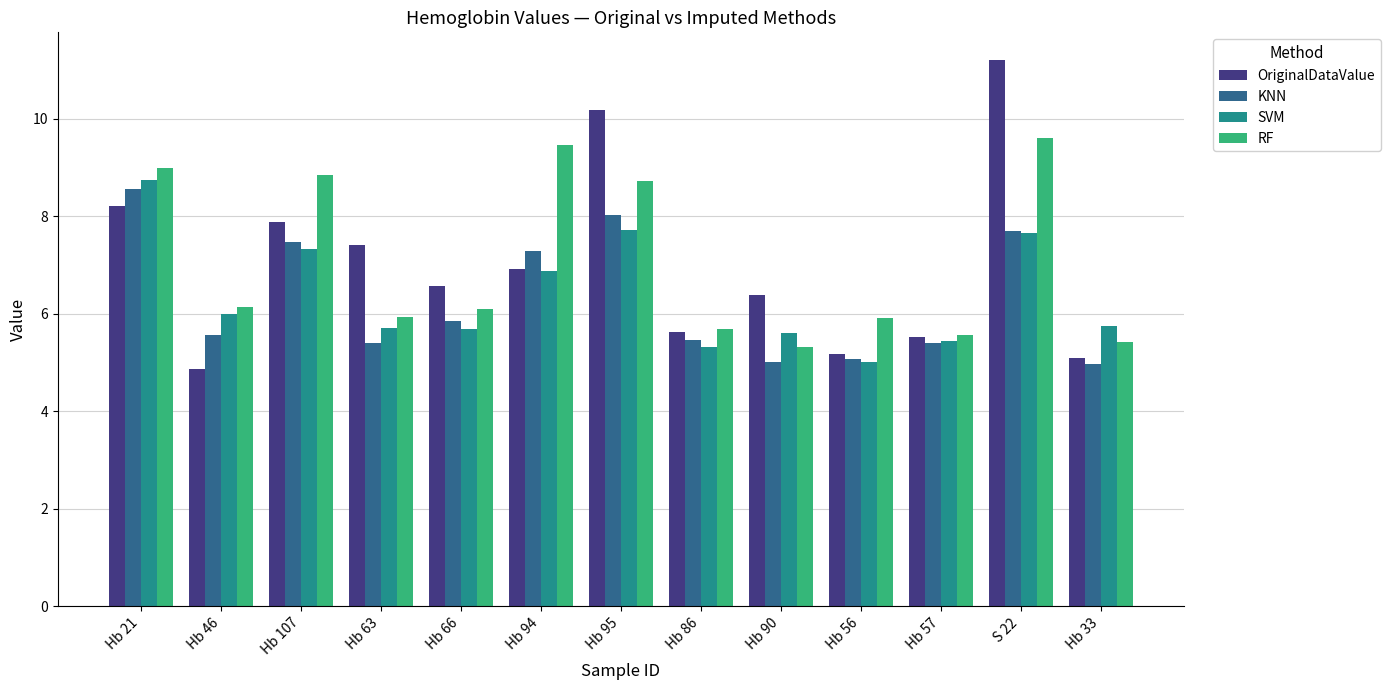

Reading left to right, transcribe all the data shown in this chart.

OriginalDataValue: Hb 21=8.2	Hb 46=4.9	Hb 107=7.9	Hb 63=7.4	Hb 66=6.6	Hb 94=6.9	Hb 95=10.2	Hb 86=5.6	Hb 90=6.4	Hb 56=5.2	Hb 57=5.5	S 22=11.2	Hb 33=5.1
KNN: Hb 21=8.6	Hb 46=5.6	Hb 107=7.5	Hb 63=5.4	Hb 66=5.9	Hb 94=7.3	Hb 95=8.0	Hb 86=5.5	Hb 90=5.0	Hb 56=5.1	Hb 57=5.4	S 22=7.7	Hb 33=5.0
SVM: Hb 21=8.7	Hb 46=6.0	Hb 107=7.3	Hb 63=5.7	Hb 66=5.7	Hb 94=6.9	Hb 95=7.7	Hb 86=5.3	Hb 90=5.6	Hb 56=5.0	Hb 57=5.4	S 22=7.7	Hb 33=5.7
RF: Hb 21=9.0	Hb 46=6.1	Hb 107=8.8	Hb 63=5.9	Hb 66=6.1	Hb 94=9.5	Hb 95=8.7	Hb 86=5.7	Hb 90=5.3	Hb 56=5.9	Hb 57=5.6	S 22=9.6	Hb 33=5.4